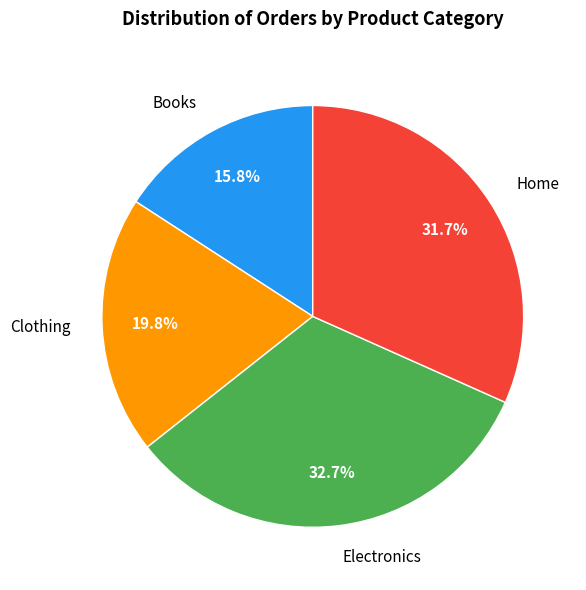

To the nearest percent, what is the average slice percentage?

25%